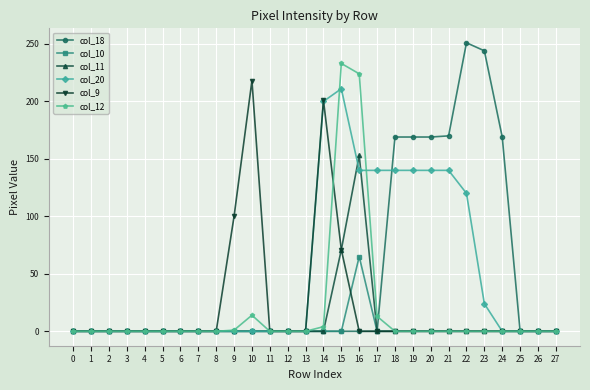

List the series in order of their peak value, lowest first.

col_10, col_11, col_20, col_9, col_12, col_18